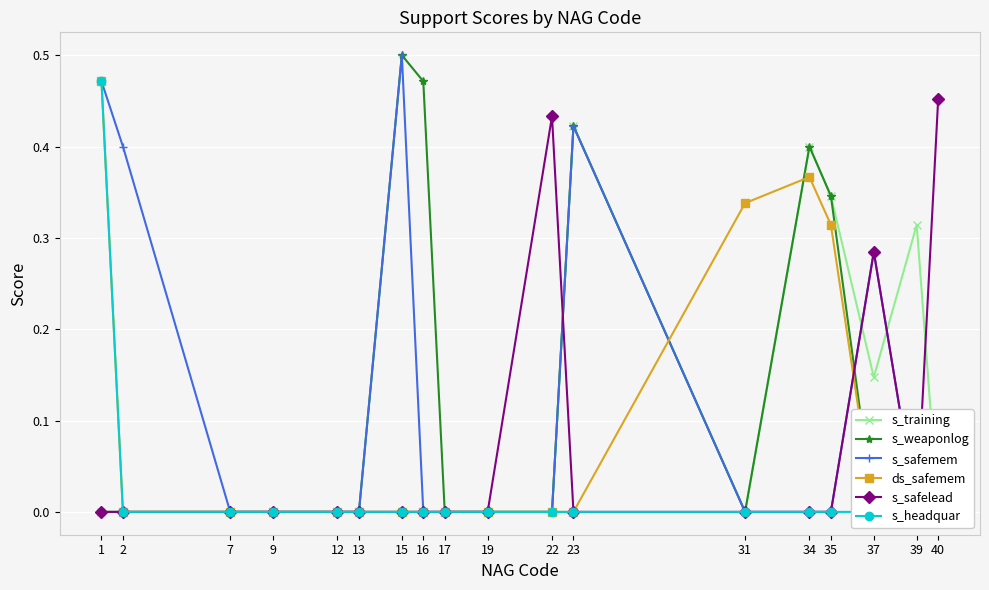

How many categories are shown in the chart?

18